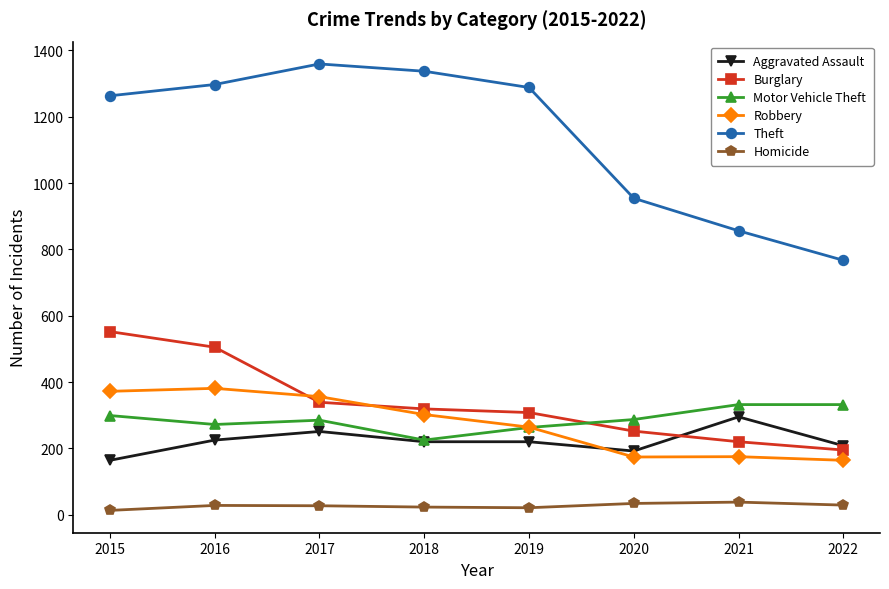

What is the highest value of the Aggravated Assault series?

295